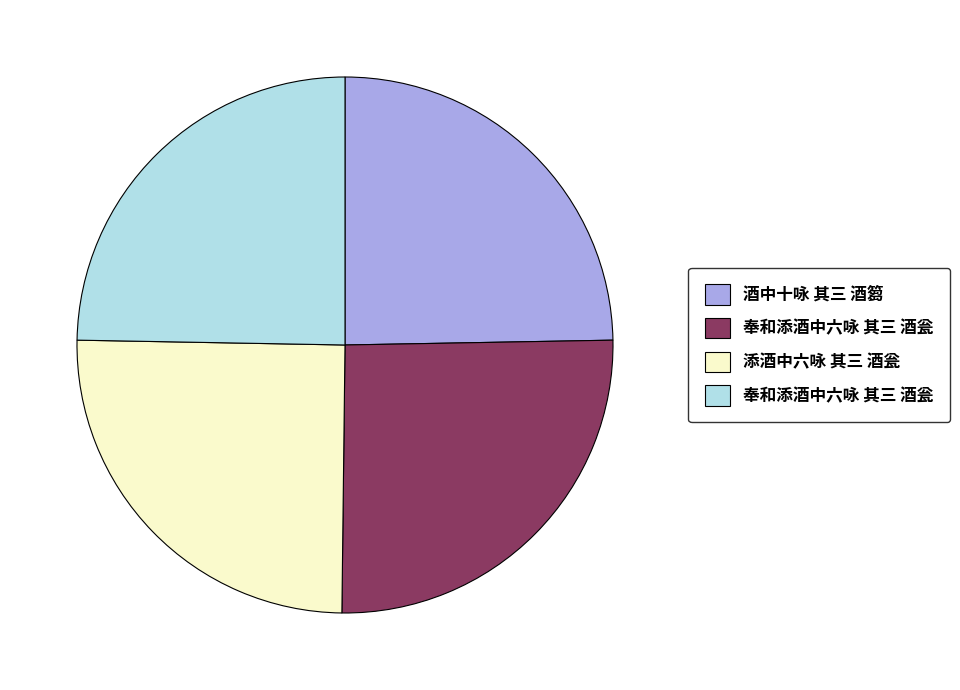

Does any single category account for the majority?

No